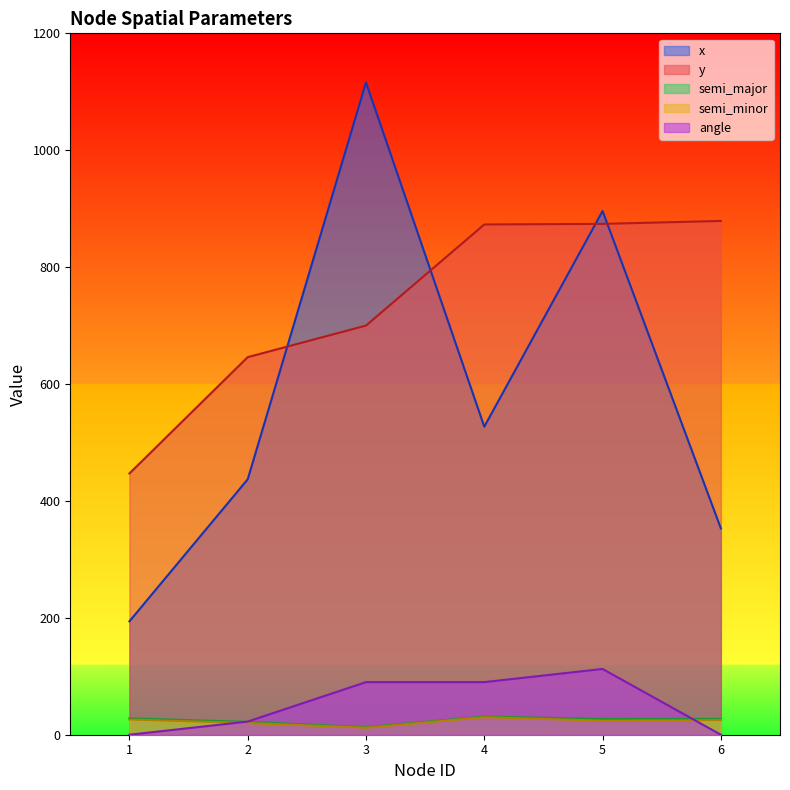

Is the value of y at 4 greater than the value of semi_major at 6?

Yes